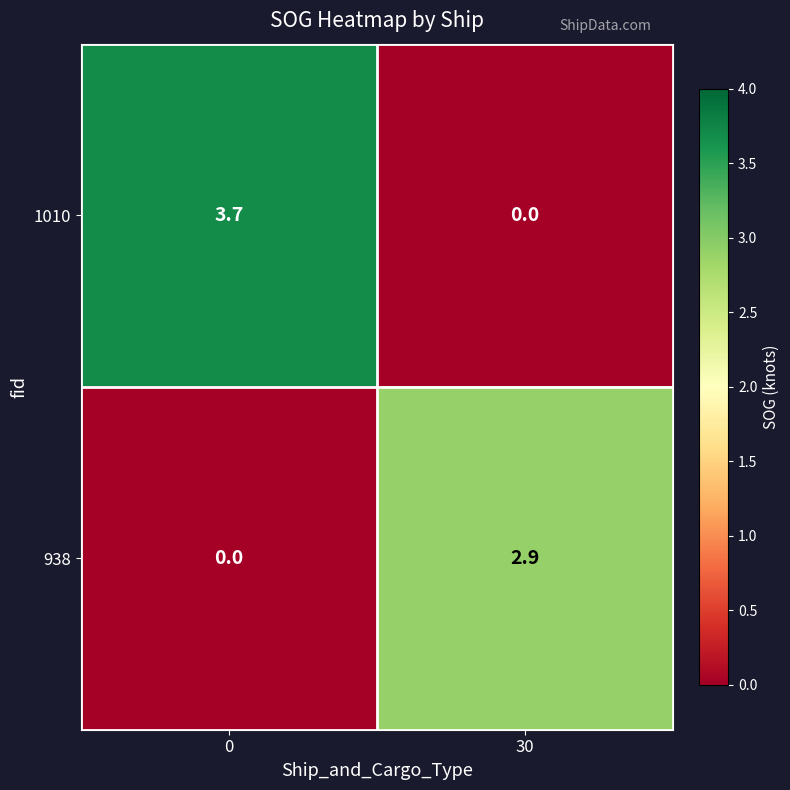

The value of 1010 at 0 is 3.7. True or false?

True